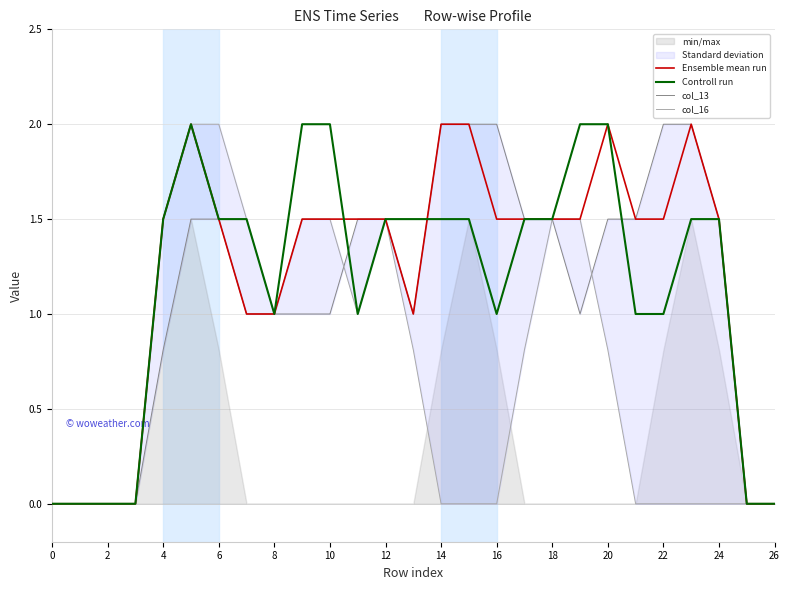

What is the highest value of the Controll run series?

2.0